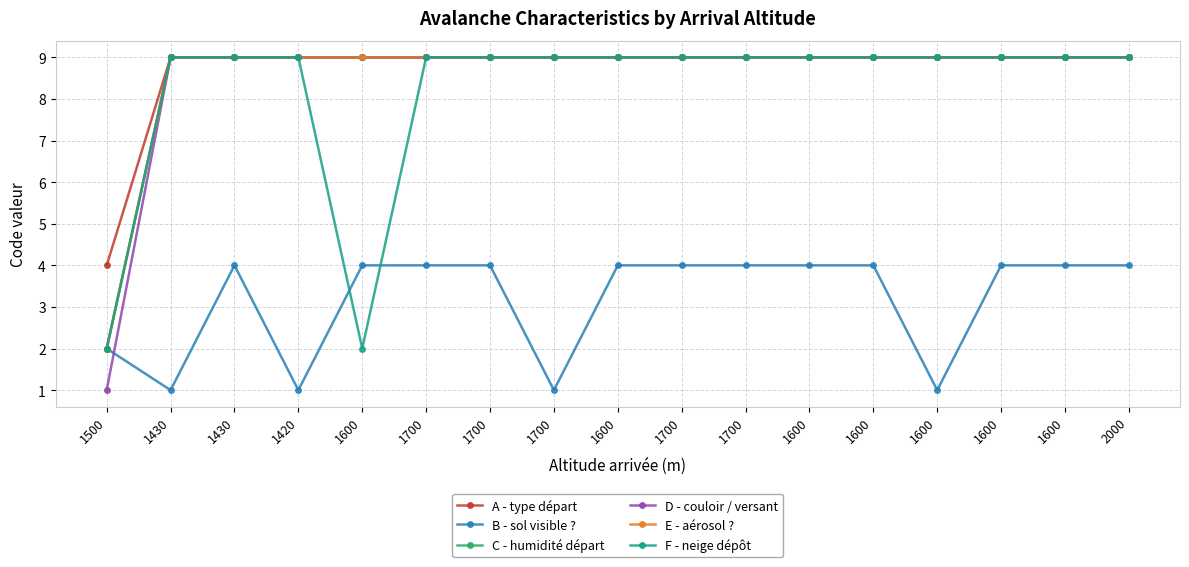

How many C - humidité départ values are between 9 and 10?

16